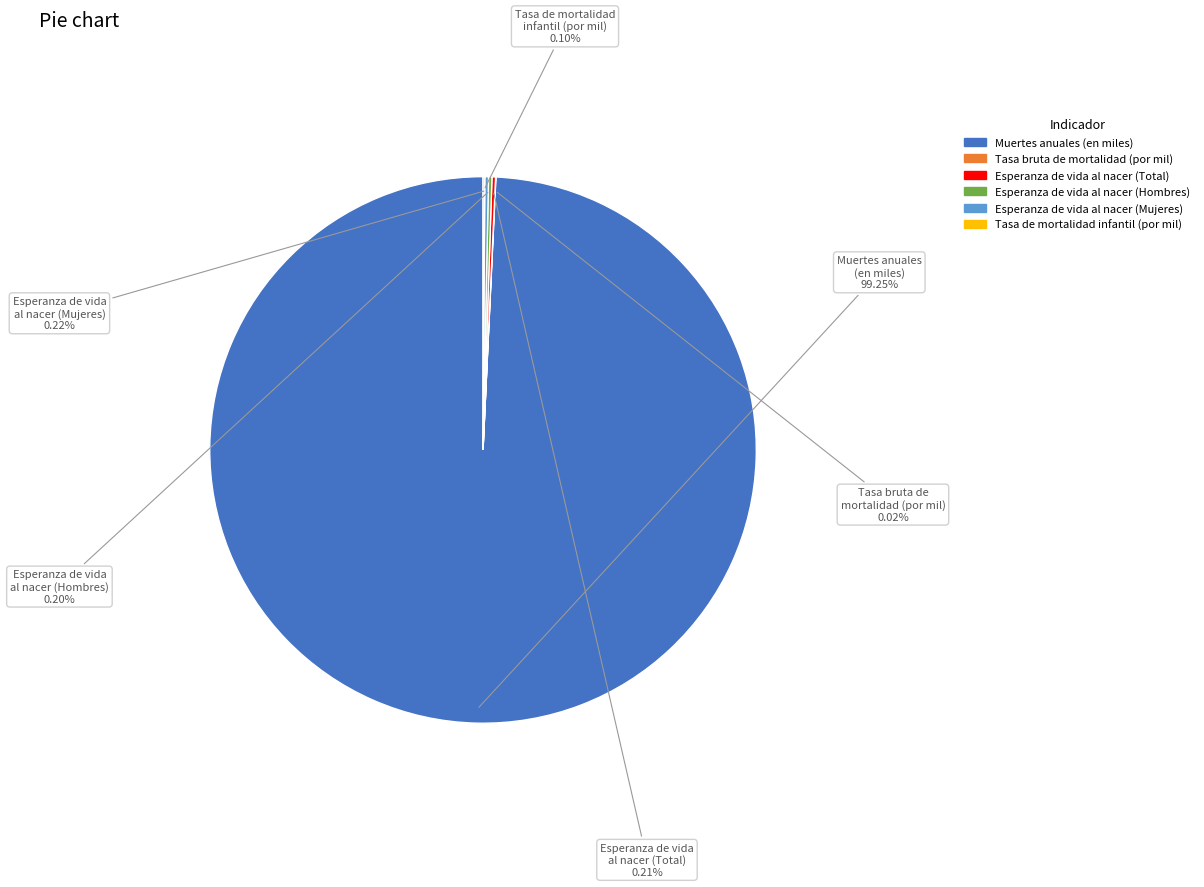

Which category has the biggest portion of the pie?

Muertes anuales (en miles)